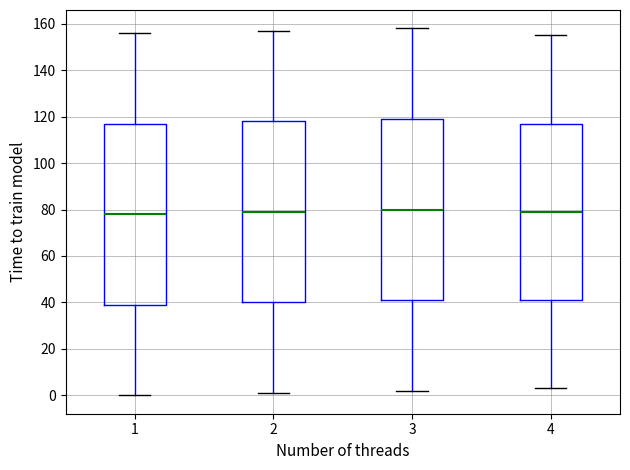

Where is the upper edge of the box at x = 3 on the y-axis? The values are not printed on the chart, so give them approximately, as read against the axis.

120